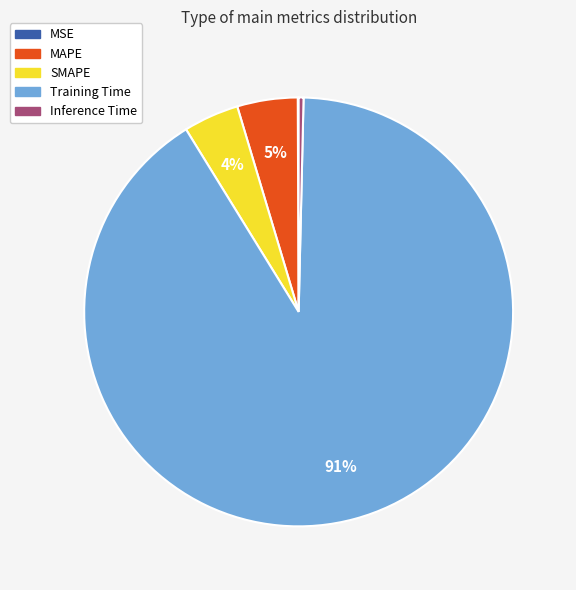

Is it true that Training Time is 91% of the pie?

True